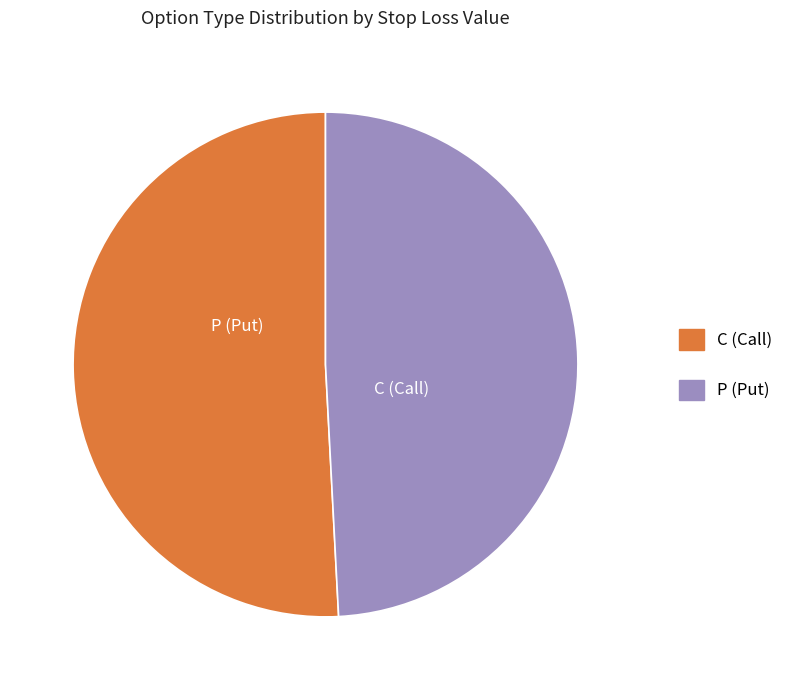

Which slice is the largest?

C